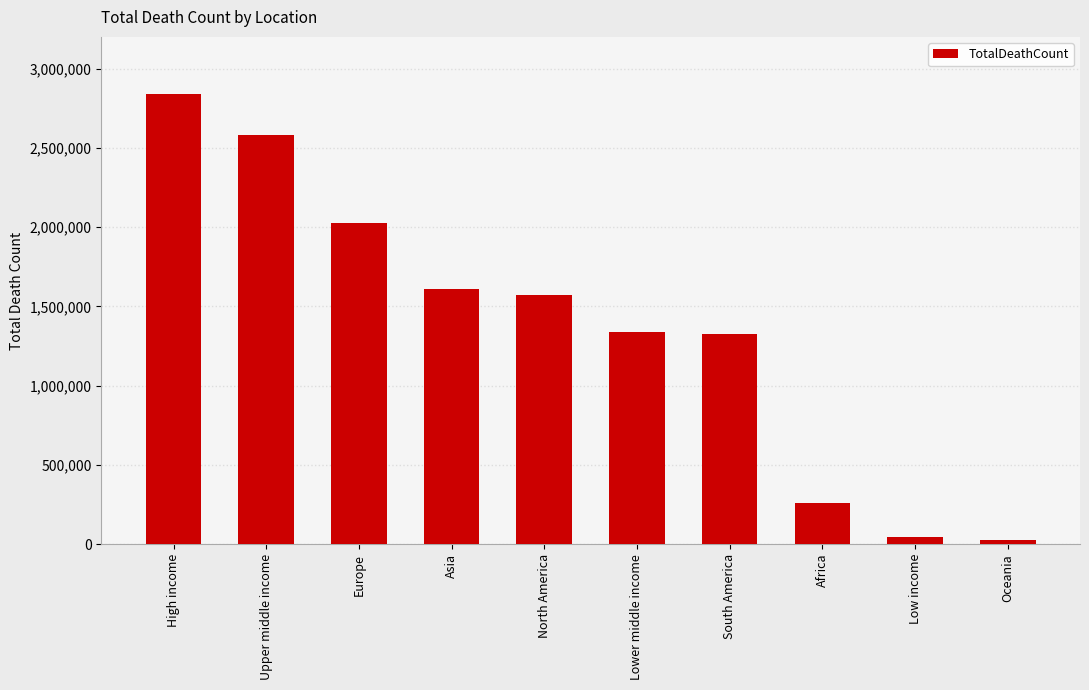

What is the approximate value at Asia?

1610166